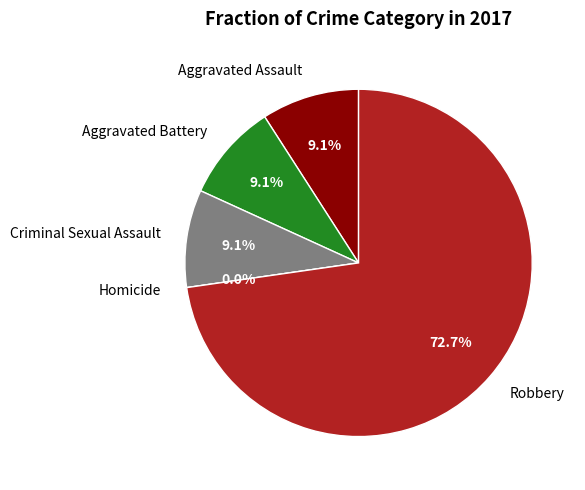

Which category has the biggest portion of the pie?

Robbery